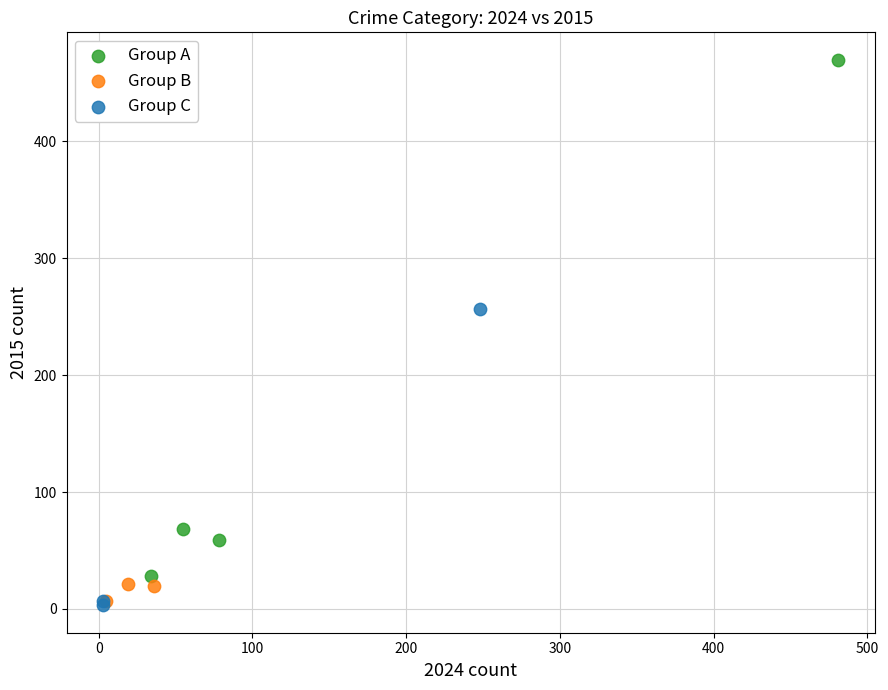

Which series has the widest spread of Y values?

Group A